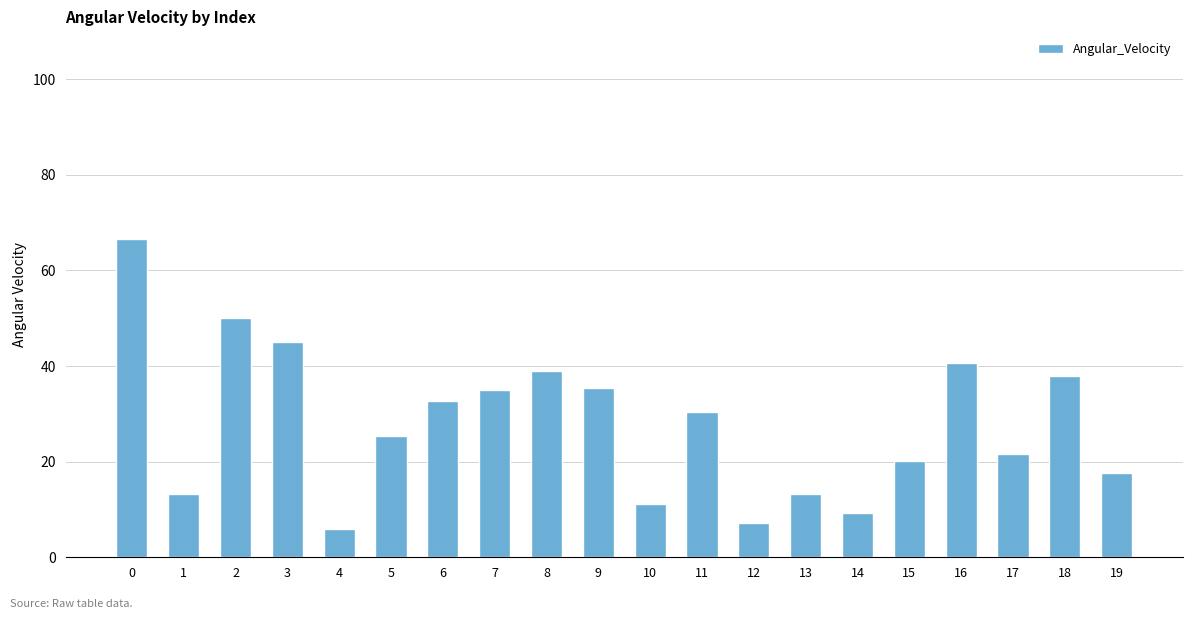

Is it true that the value at 5 is 25.4?

True